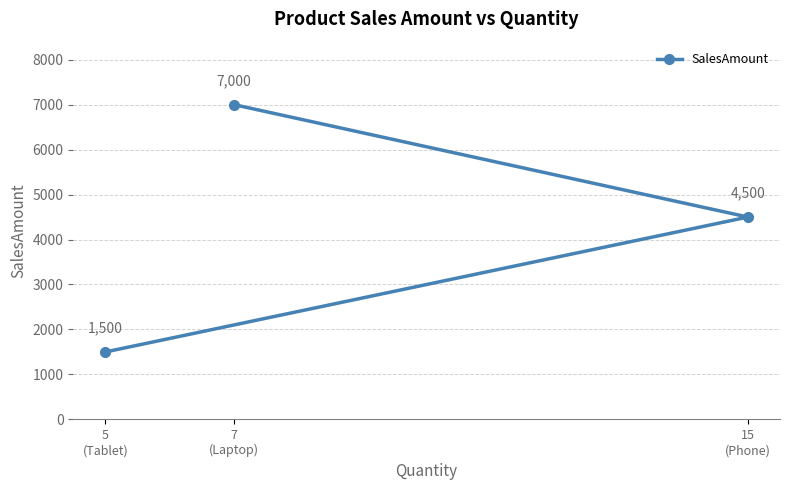

How many values are between 1500 and 7000?

3